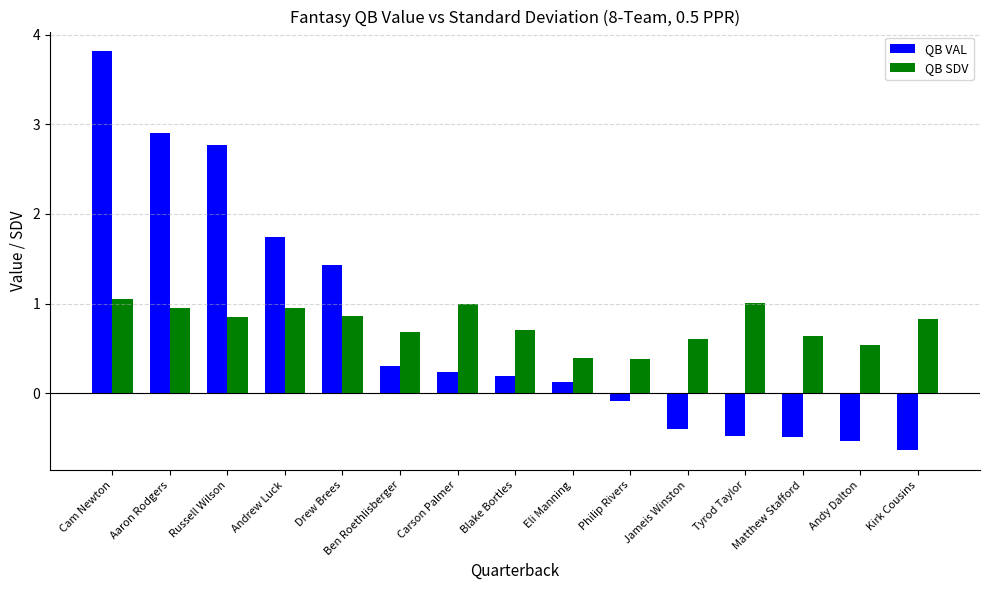

Rank the series by their maximum value, from lowest to highest.

QB SDV, QB VAL